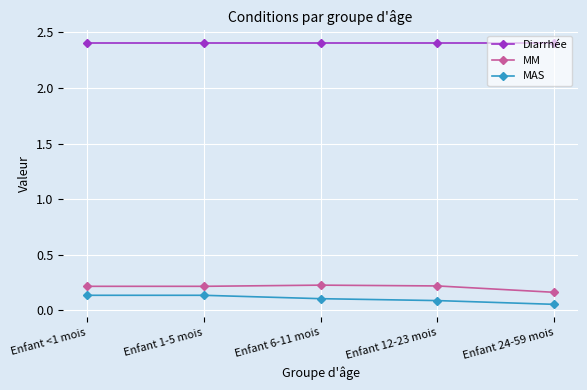

What is the total value across all series at Enfant 24-59 mois?

2.6